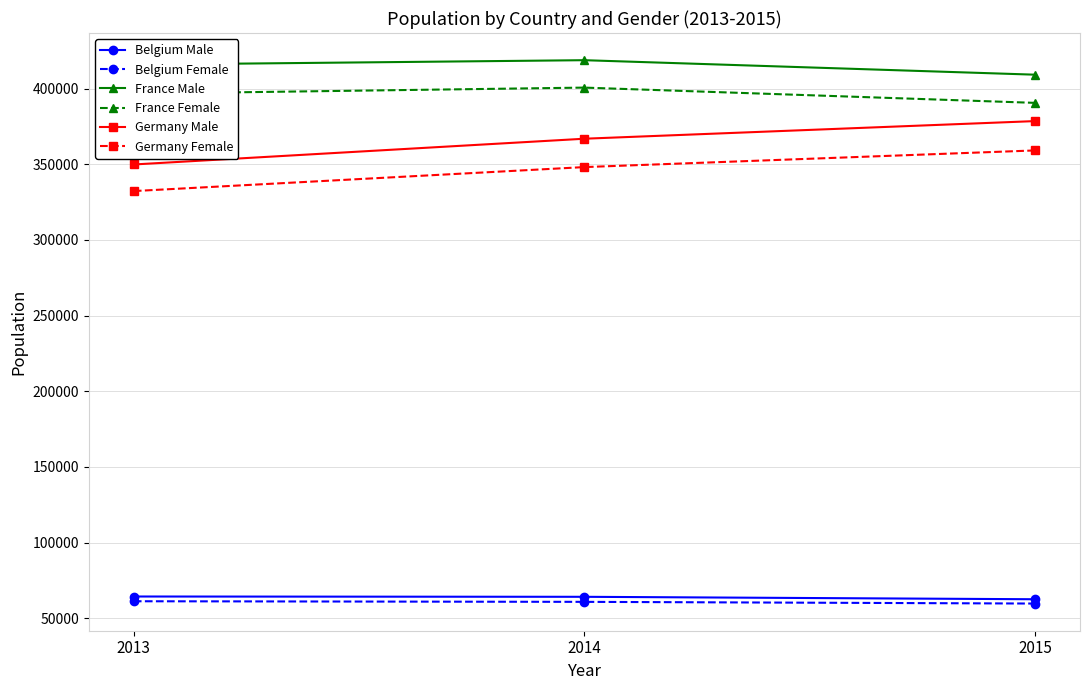

What is the spread (max minus min) of values at 2014?

357880